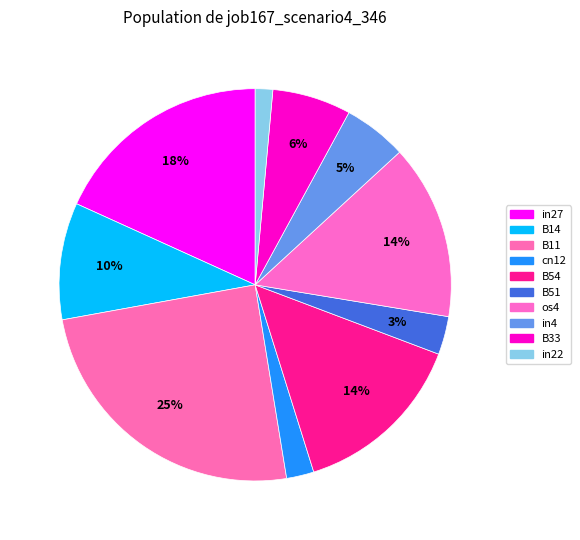

What is the smallest slice in the pie chart?

in22